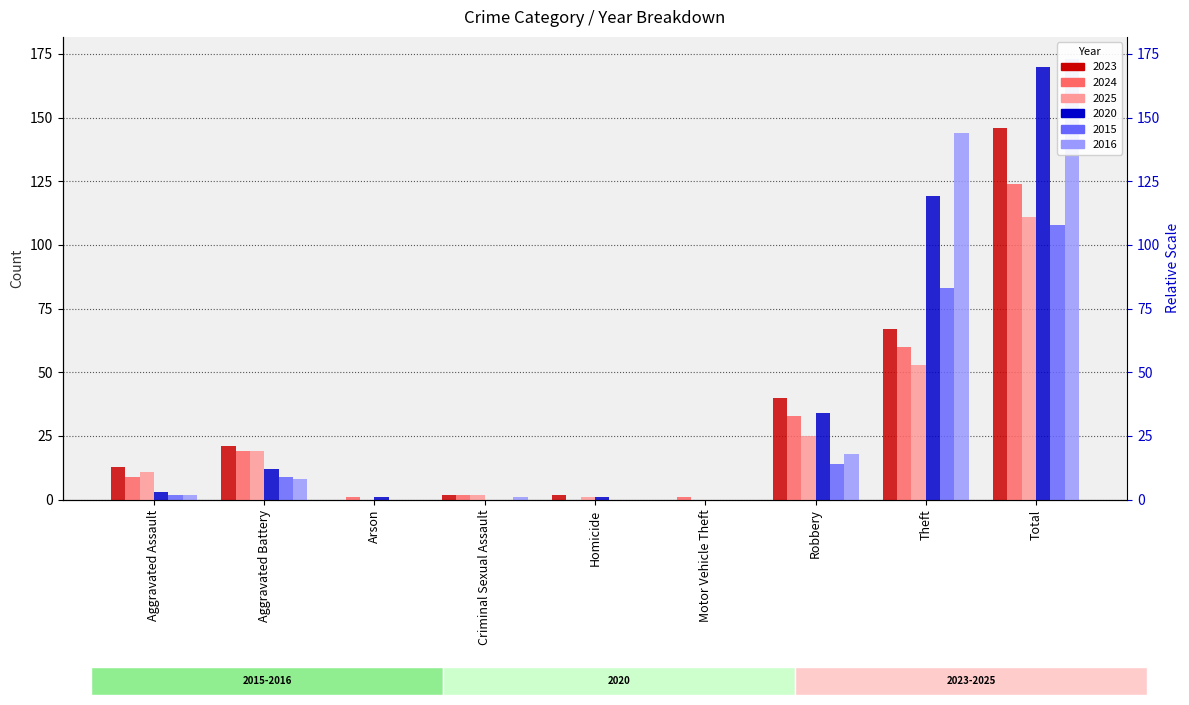

At which category does the chart reach its peak across all series?

Total